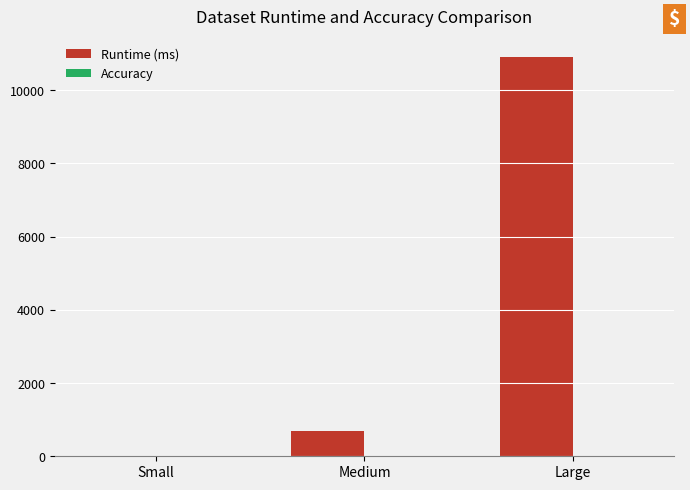

What is the total value across all series at Large?

10913.0